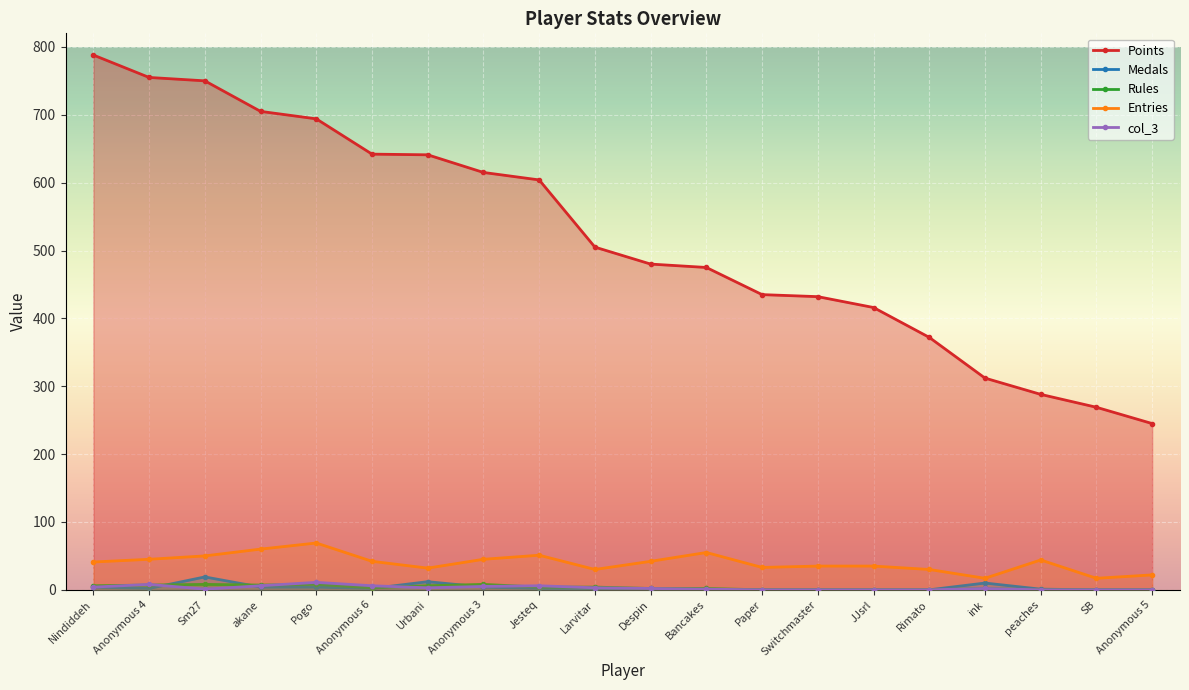

Reading left to right, transcribe all the data shown in this chart.

Points: 788	755	750	705	694	642	641	615	604	505	480	475	435	432	416	372	312	288	269	245
Medals: 4	2	19	4	4	2	12	4	2	0	0	0	0	0	0	0	10	1	0	0
Rules: 6	7	8	7	8	3	6	8	4	4	2	2	0	0	0	0	2	0	0	0
Entries: 41	45	50	60	69	42	32	45	51	30	42	55	33	35	35	30	17	44	17	22
col_3: 4	8	1	6	11	6	3	5	6	3	2	1	0	0	0	0	2	0	0	0